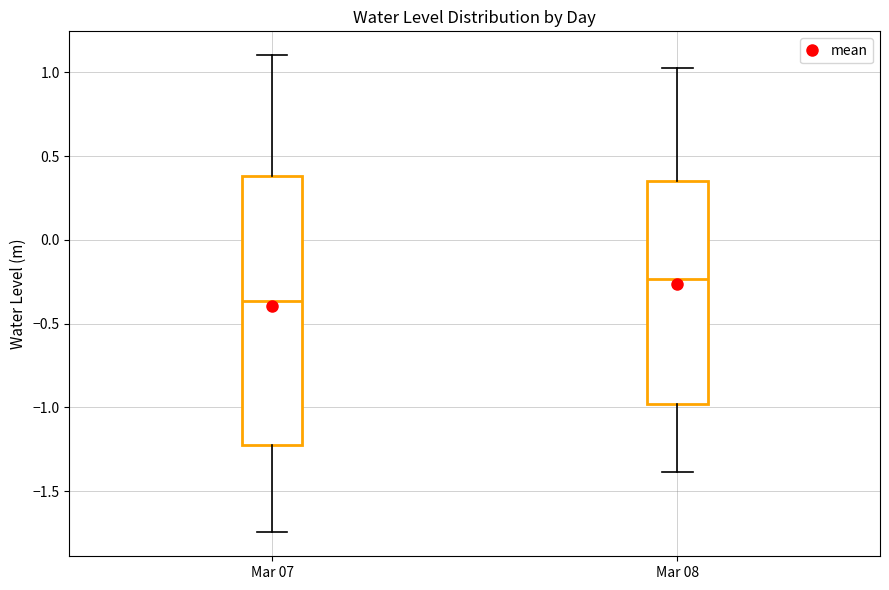

Comparing the boxes themselves (not the whiskers), which one is the tallest?

Mar 07